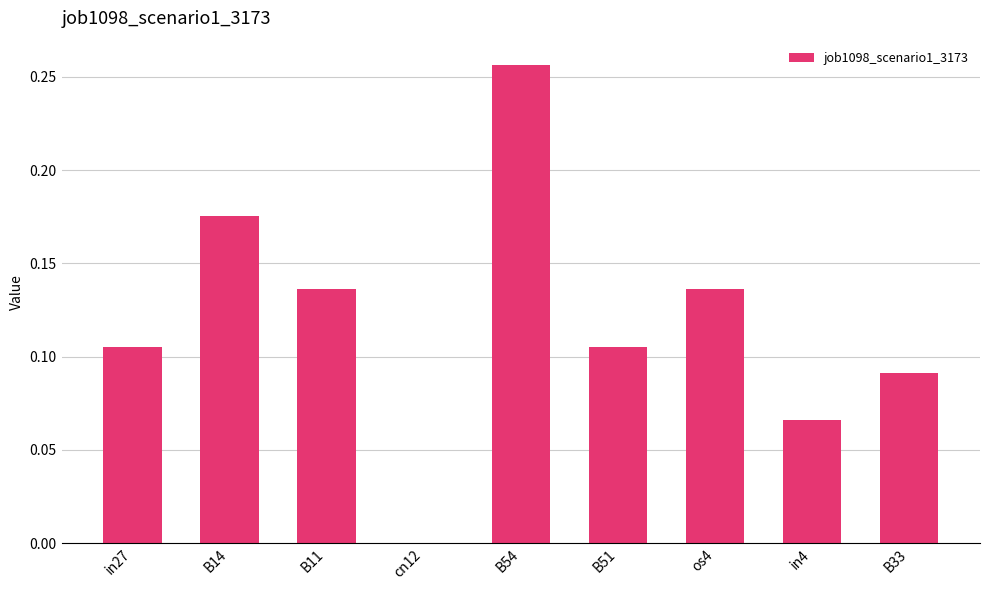

What is the sum of all values?

1.1